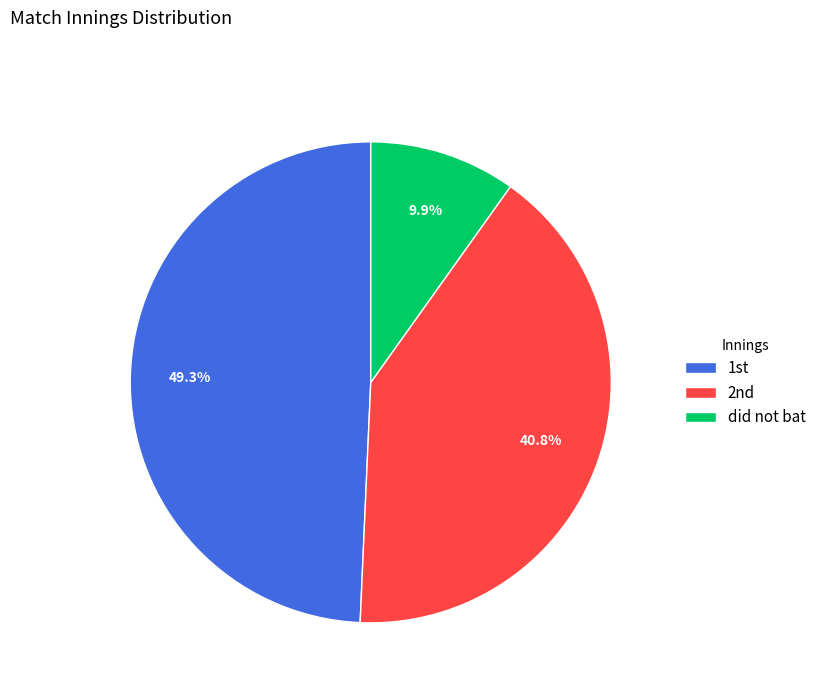

Which slice is the largest?

1st